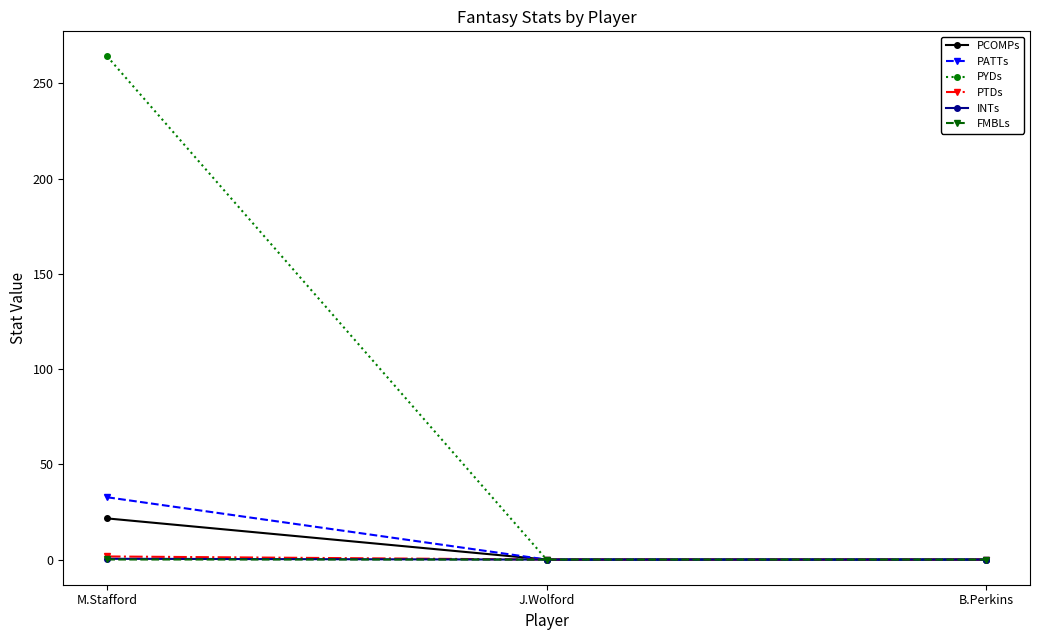

Is this an area chart (filled region under the line)?

No